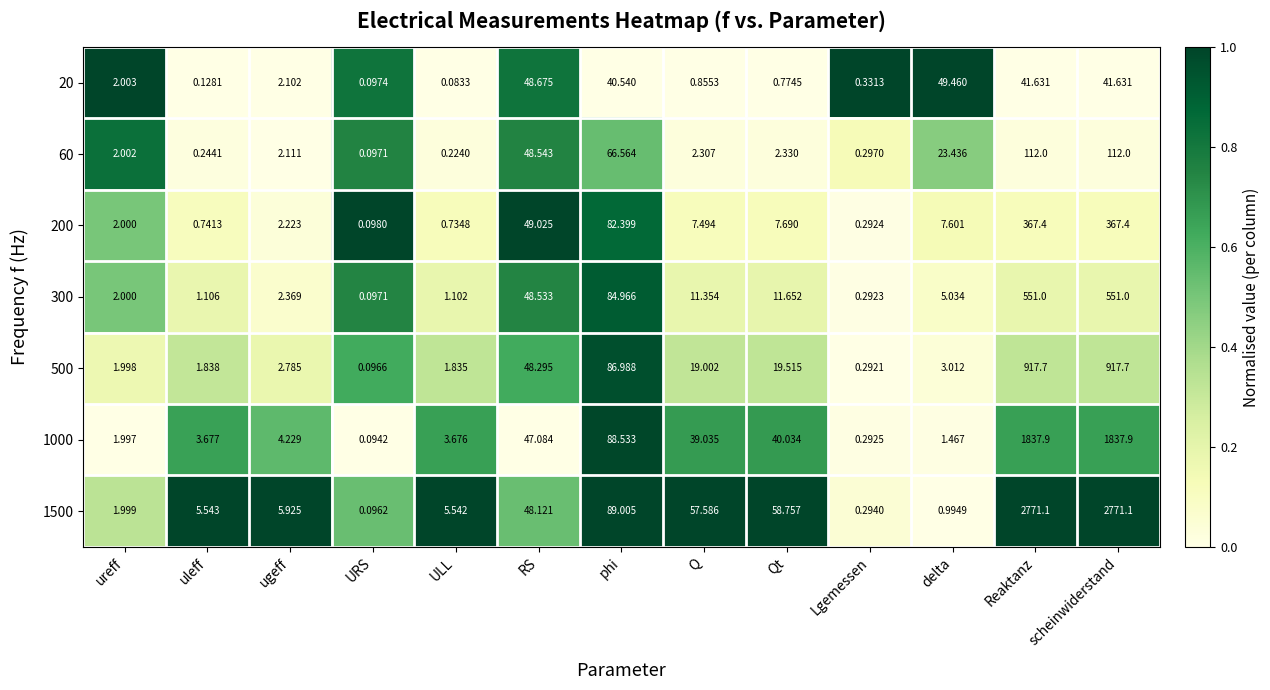

At which label does 200 reach its minimum?

URS